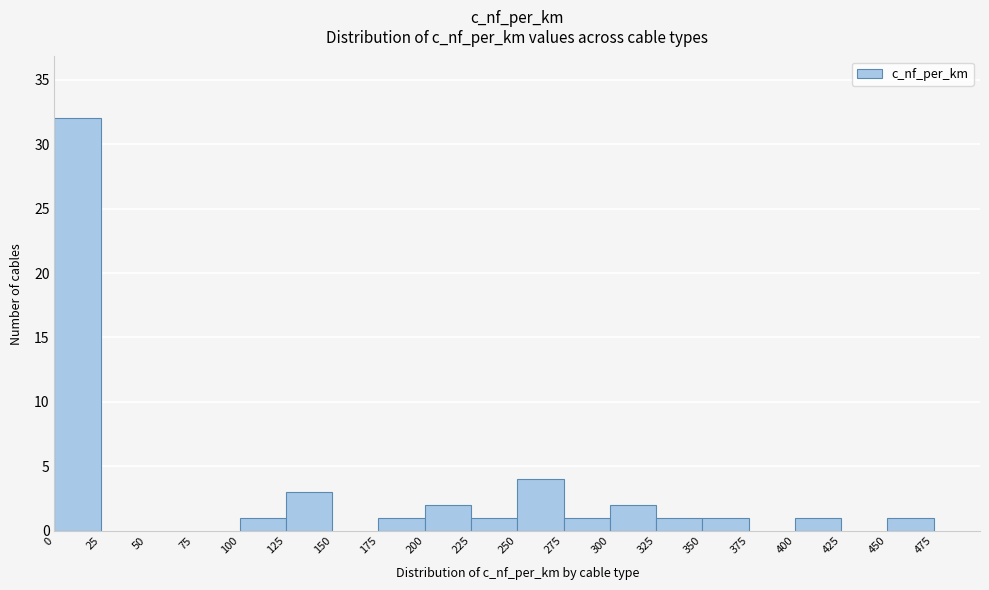

Reading left to right, list every bar in this chart as the range it spans on the x-axis followed by its height. The values are not printed on the chart, so give them approximately, as read against the axis.

0 to 25: 32
25 to 50: 0
50 to 75: 0
75 to 100: 0
100 to 125: 1
125 to 150: 3
150 to 175: 0
175 to 200: 1
200 to 225: 2
225 to 250: 1
250 to 275: 4
275 to 300: 1
300 to 325: 2
325 to 350: 1
350 to 375: 1
375 to 400: 0
400 to 425: 1
425 to 450: 0
450 to 475: 1
475 to 500: 0